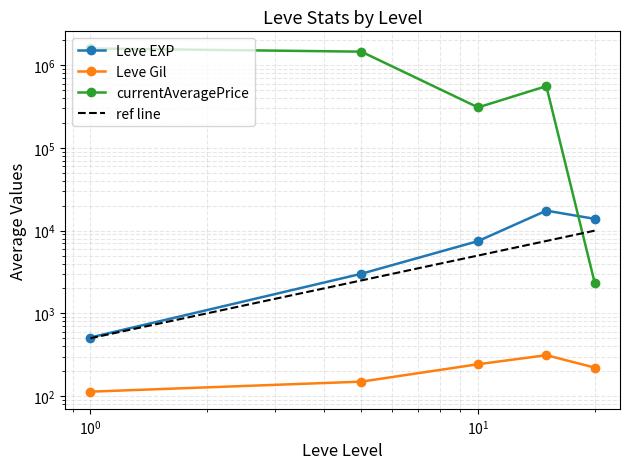

What is the value of the Leve EXP point at the 4th from the left?

17445.0